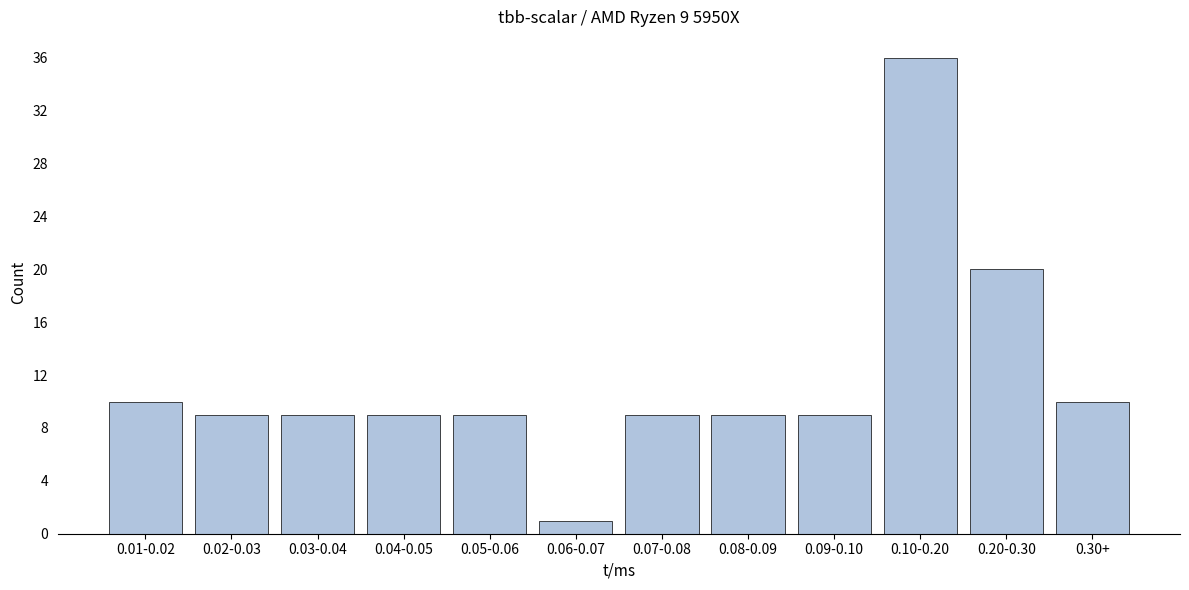

Reading left to right, list all the values displayed in this chart.

0.01-0.02=10	0.02-0.03=9	0.03-0.04=9	0.04-0.05=9	0.05-0.06=9	0.06-0.07=1	0.07-0.08=9	0.08-0.09=9	0.09-0.10=9	0.10-0.20=36	0.20-0.30=20	0.30+=10